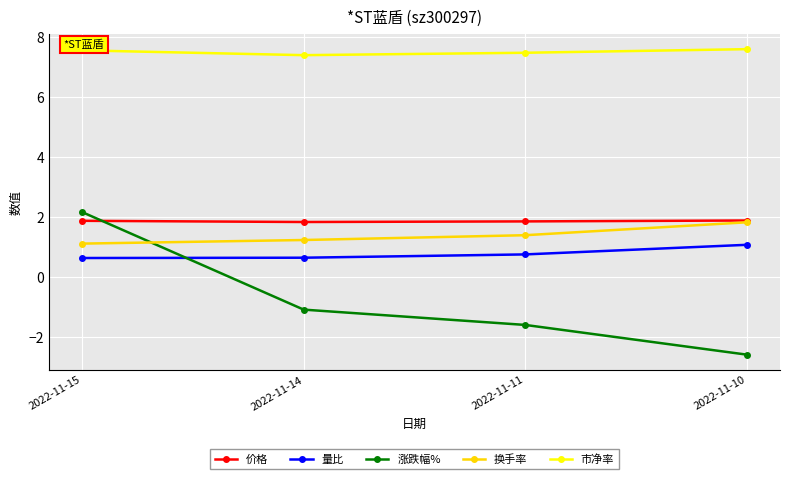

True or false: 市净率 and 量比 cross at least once.

False